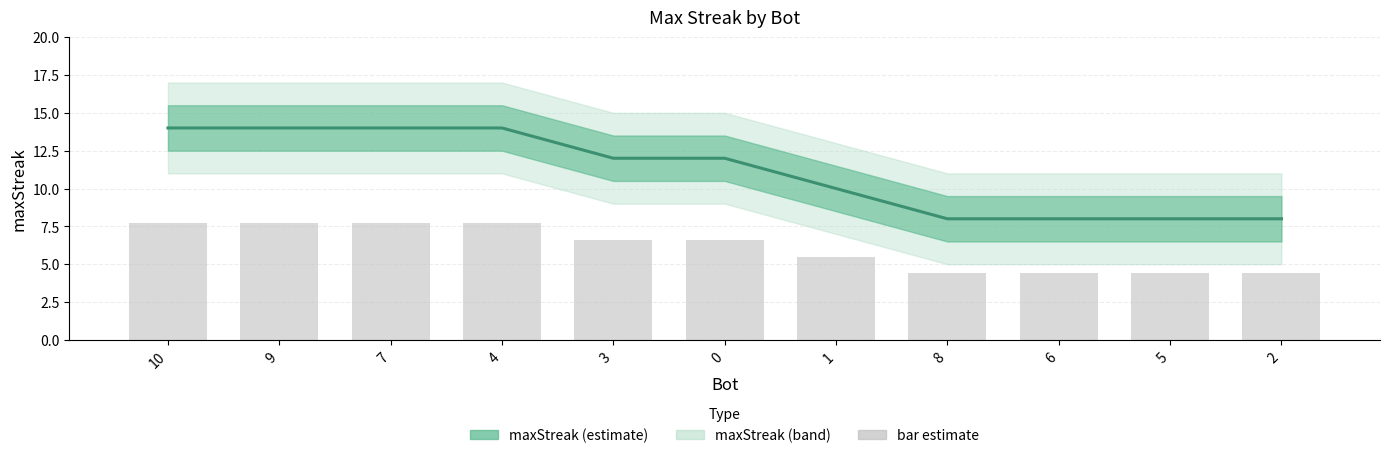

True or false: maxStreak has a value of 14.0 at 4.

True